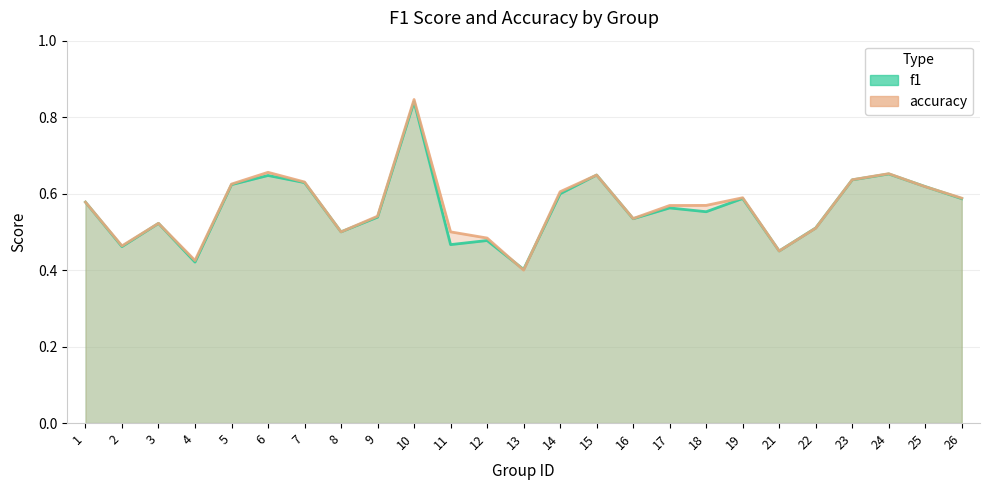

How many intersections are there between accuracy and f1?

5